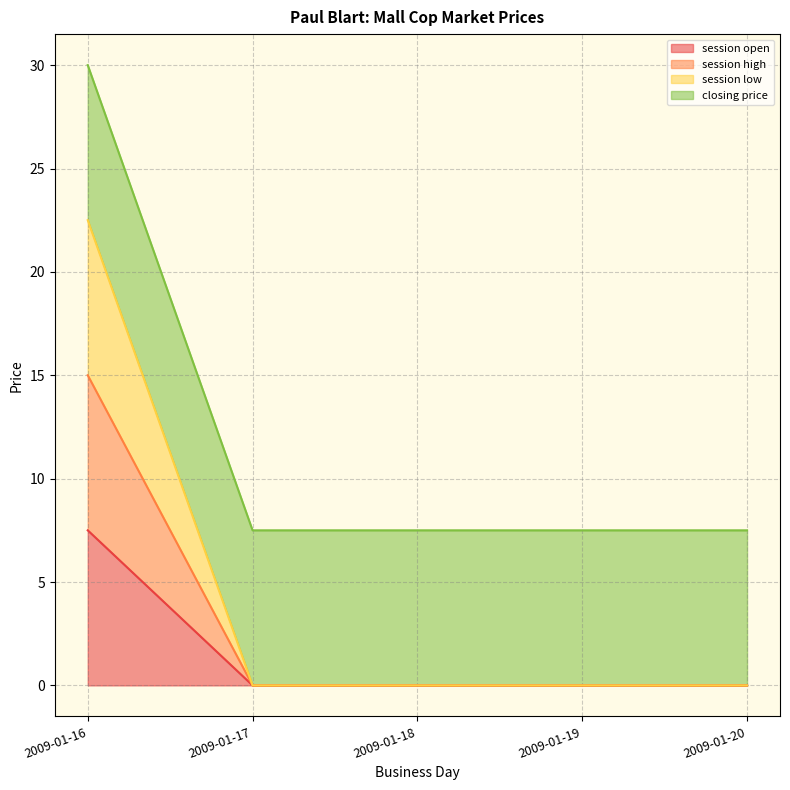

Which category has the lowest value in the session open series?

2009-01-17